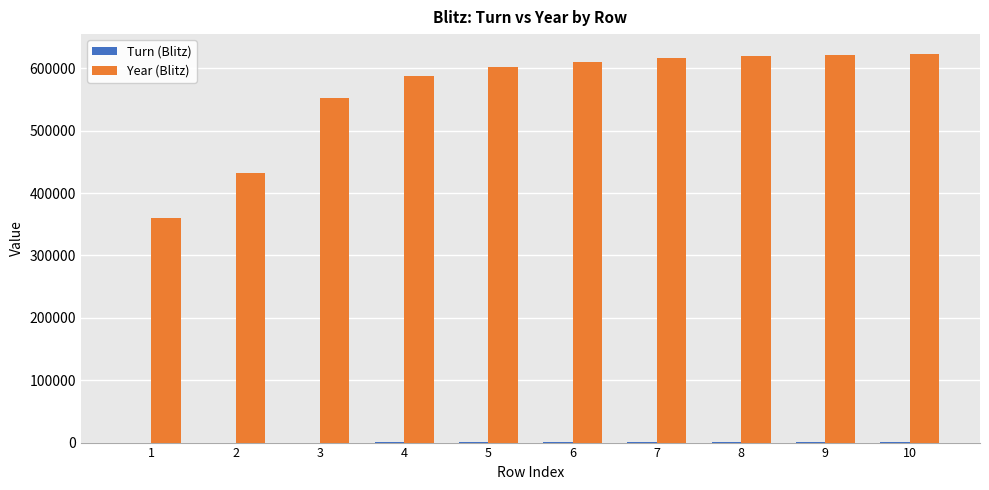

What is the average value of the Year (Blitz) series?

562656